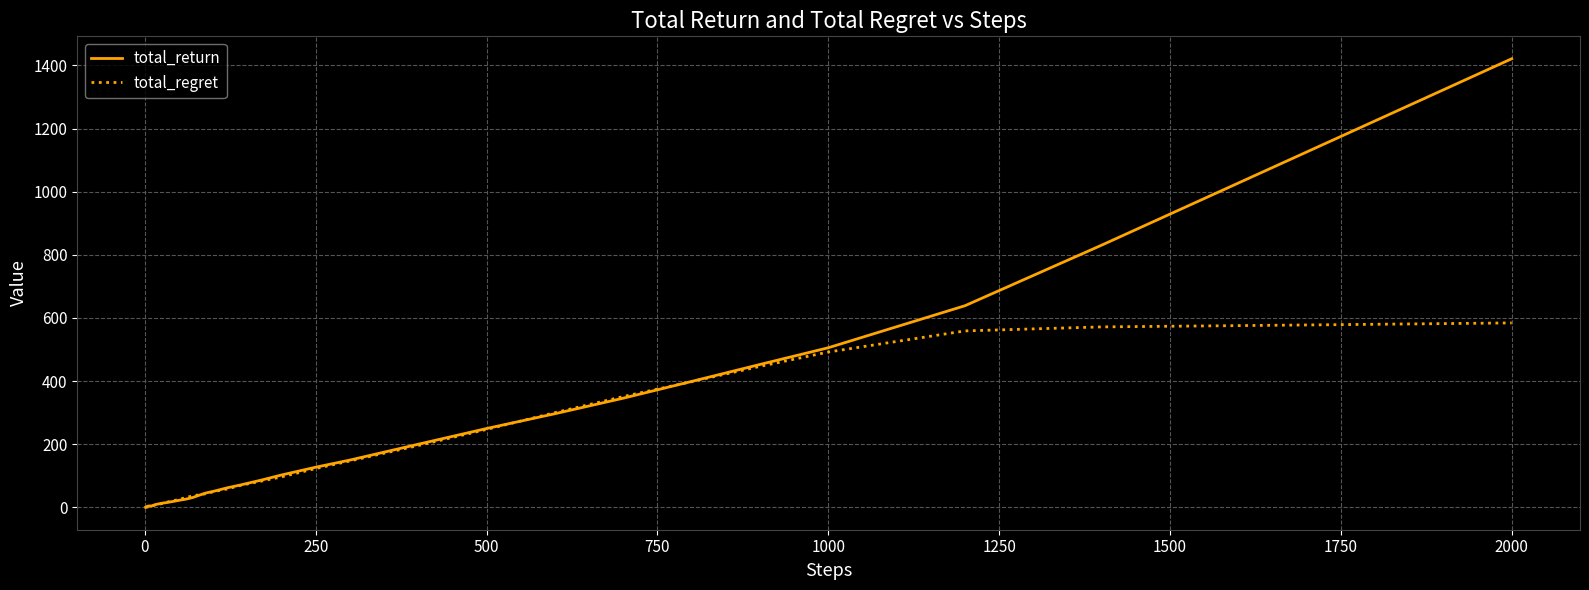

Which series has the widest spread of values?

total_return